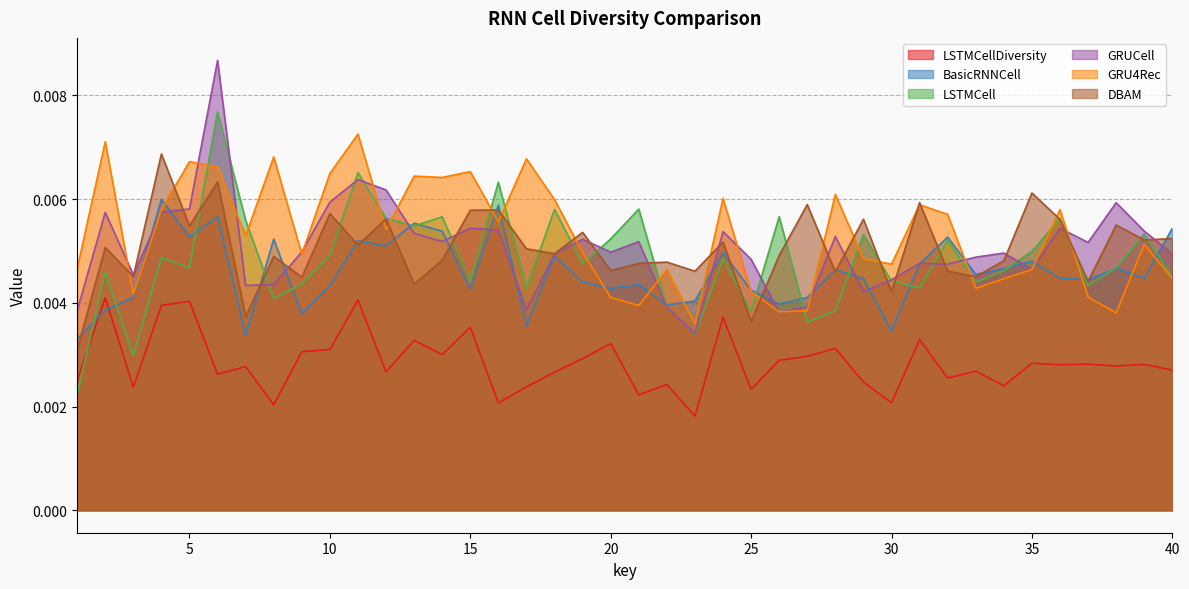

Does the chart display data point markers on the line(s)?

No